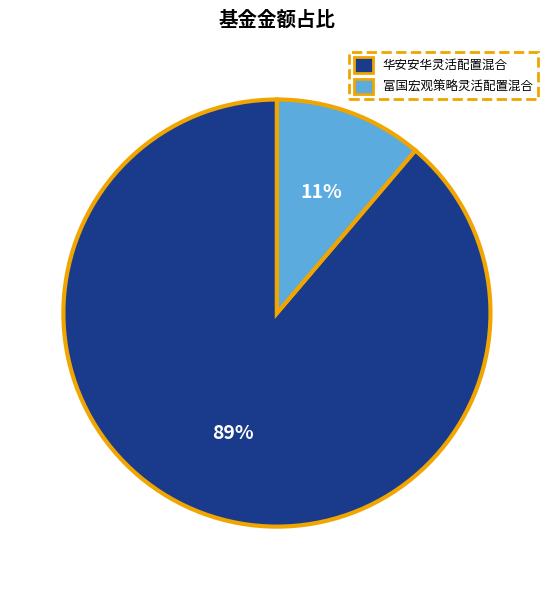

True or false: 富国宏观策略灵活配置混合 accounts for 11% of the total.

True